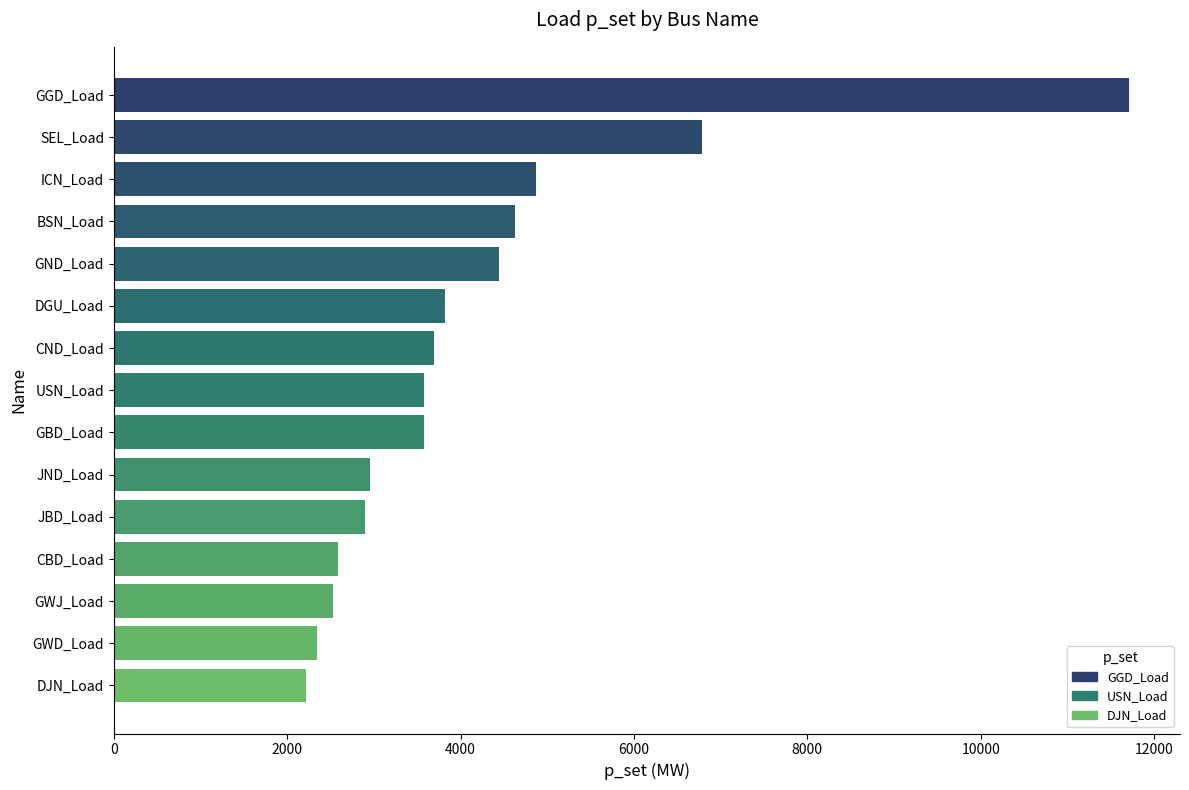

Reading bottom to top, list all the values displayed in this chart.

2219.2	2342.5	2527.4	2589.0	2897.3	2958.9	3575.3	3575.3	3698.6	3821.9	4438.4	4623.3	4869.9	6780.8	11712.3